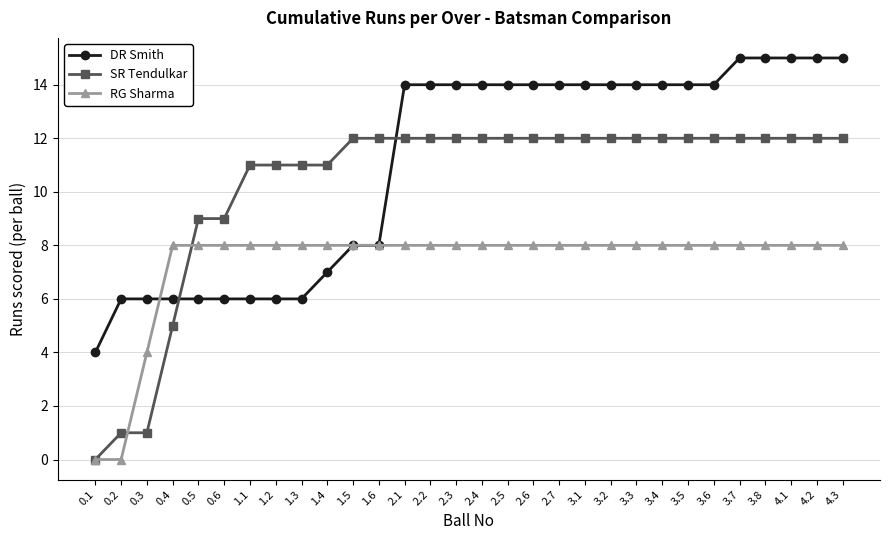

Where do DR Smith and SR Tendulkar first cross each other?

0.4 and 0.5